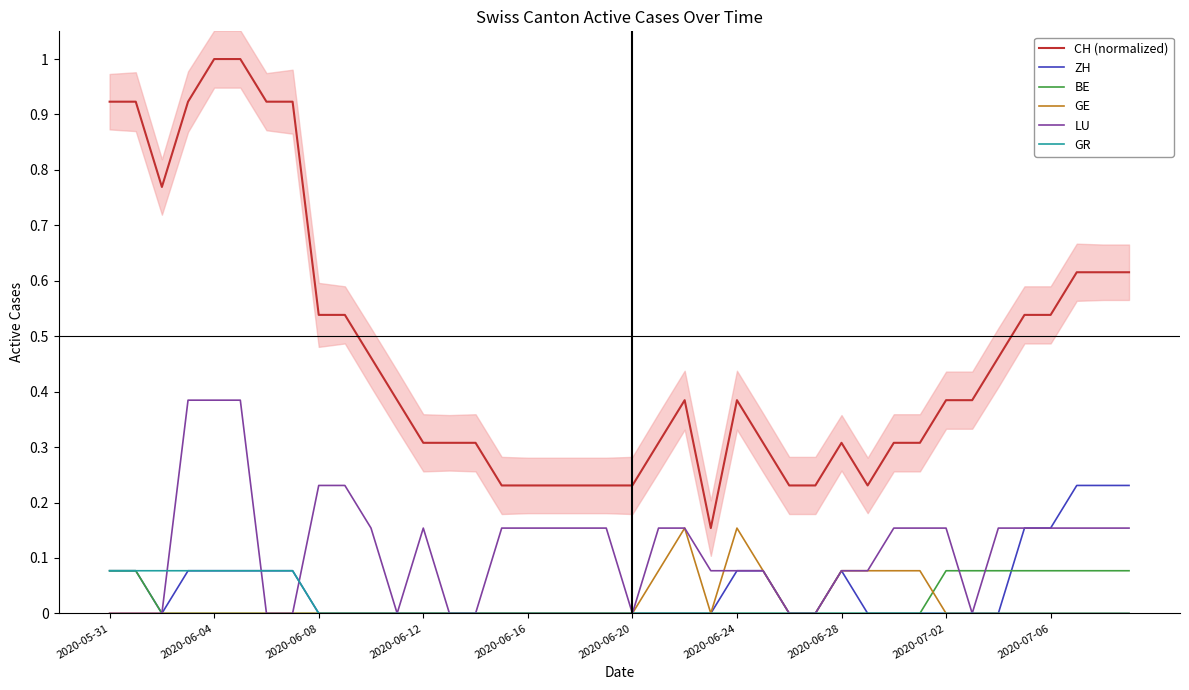

What is the label of the 40th point from the right?

2020-05-31